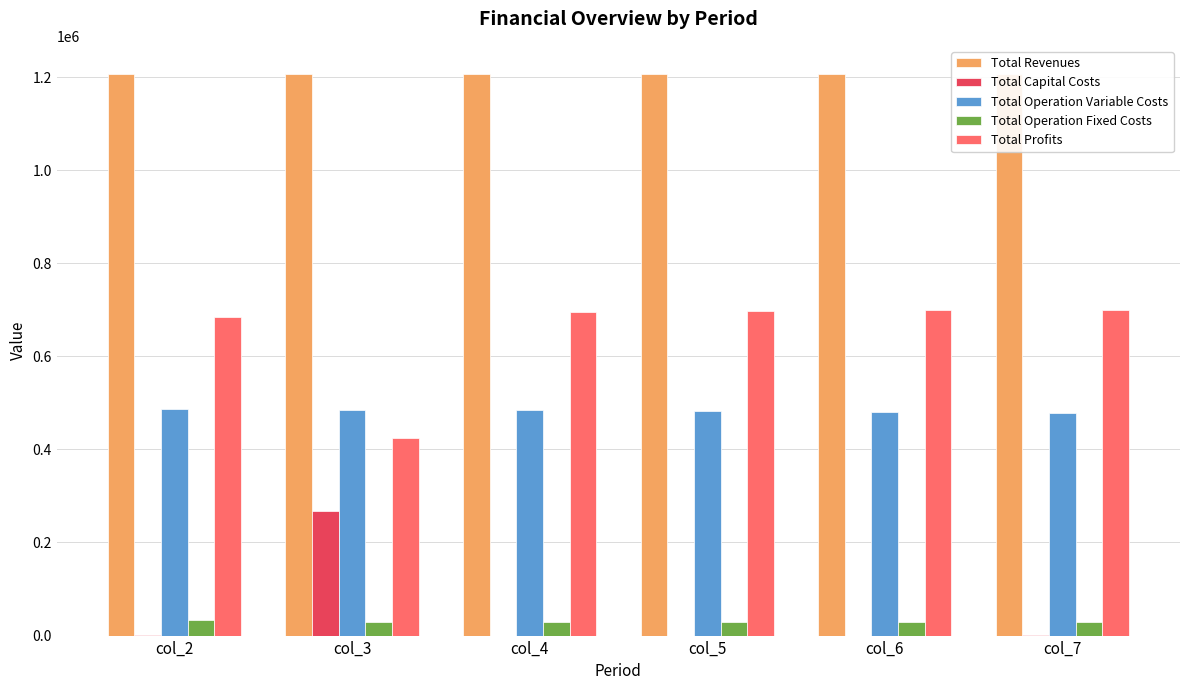

What are all the series names shown in the legend?

Total Revenues, Total Capital Costs, Total Operation Variable Costs, Total Operation Fixed Costs, Total Profits